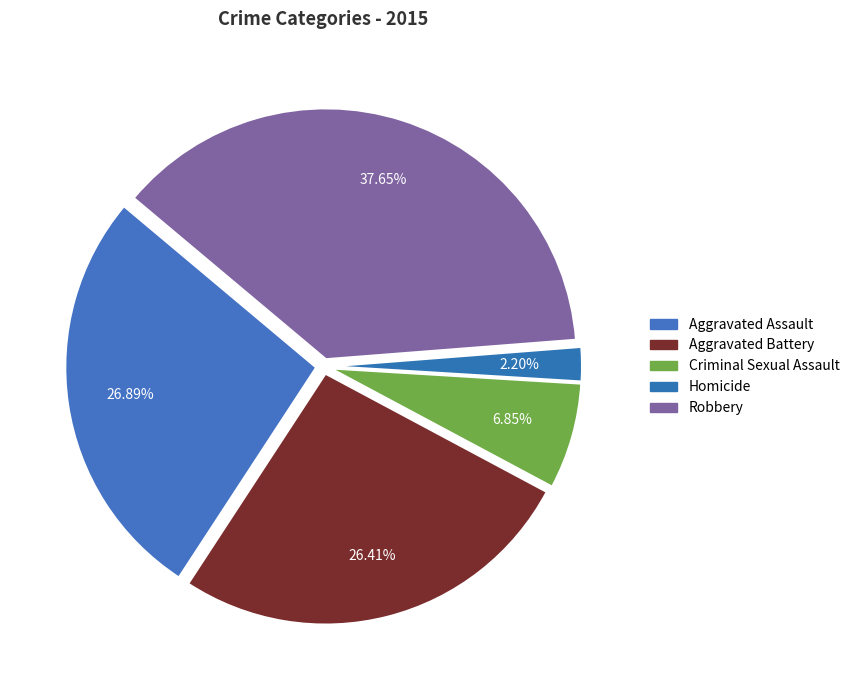

True or false: Criminal Sexual Assault accounts for 7% of the total.

True